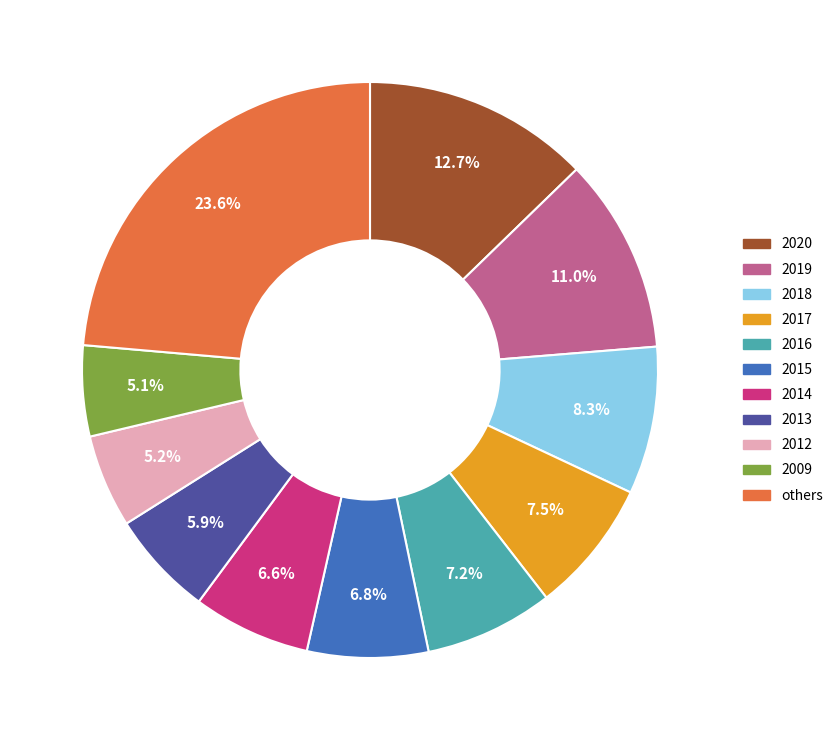

What percentage do 2019 and 2020 together represent?

23.7%